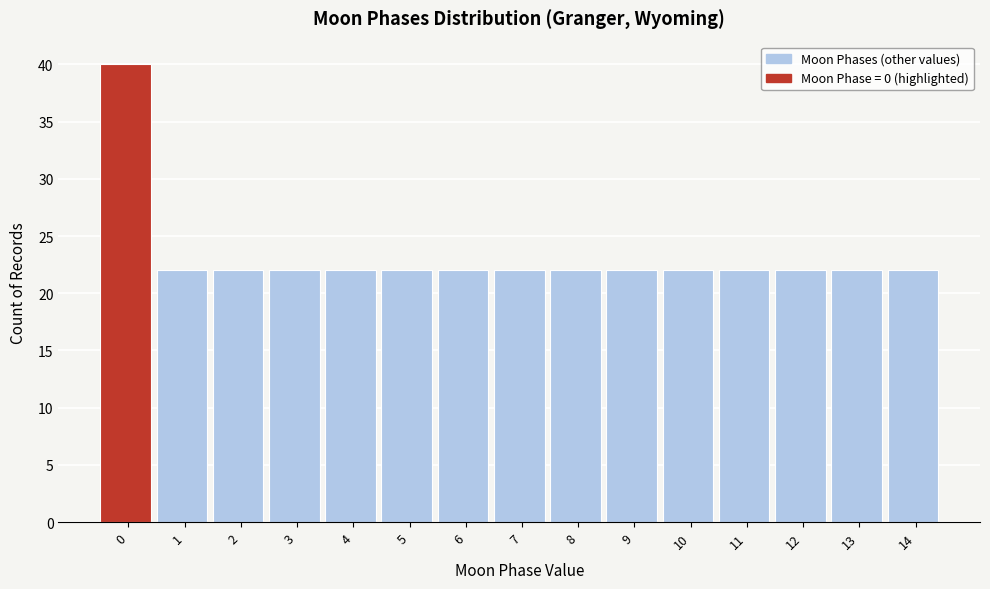

Reading left to right, transcribe all the data shown in this chart.

0=40	1=22	2=22	3=22	4=22	5=22	6=22	7=22	8=22	9=22	10=22	11=22	12=22	13=22	14=22